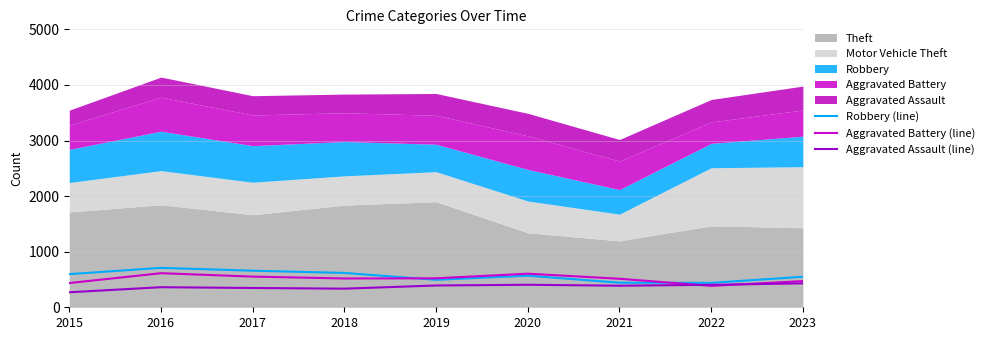

How many lines are shown in the chart?

3